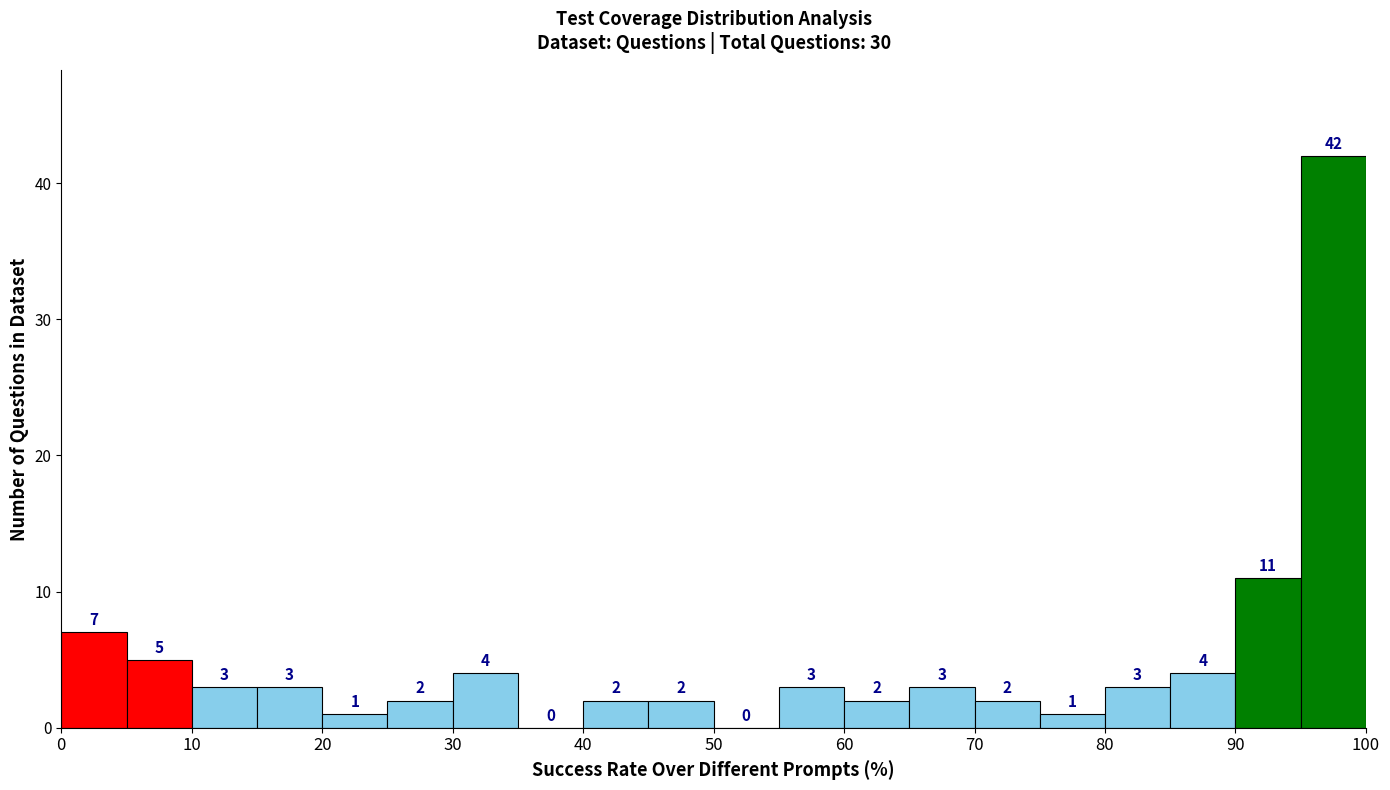

Reading left to right, transcribe this chart: for each bar, give the range it covers on the x-axis and its height.

0 to 5: 7
5 to 10: 5
10 to 15: 3
15 to 20: 3
20 to 25: 1
25 to 30: 2
30 to 35: 4
35 to 40: 0
40 to 45: 2
45 to 50: 2
50 to 55: 0
55 to 60: 3
60 to 65: 2
65 to 70: 3
70 to 75: 2
75 to 80: 1
80 to 85: 3
85 to 90: 4
90 to 95: 11
95 to 100: 42